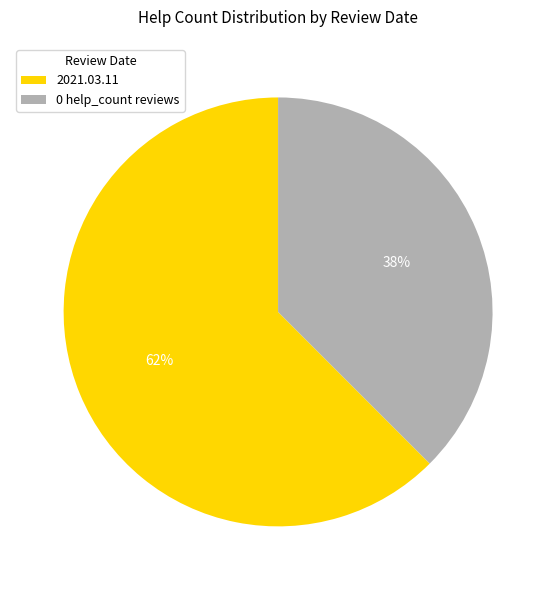

How many slices are in this pie chart?

2